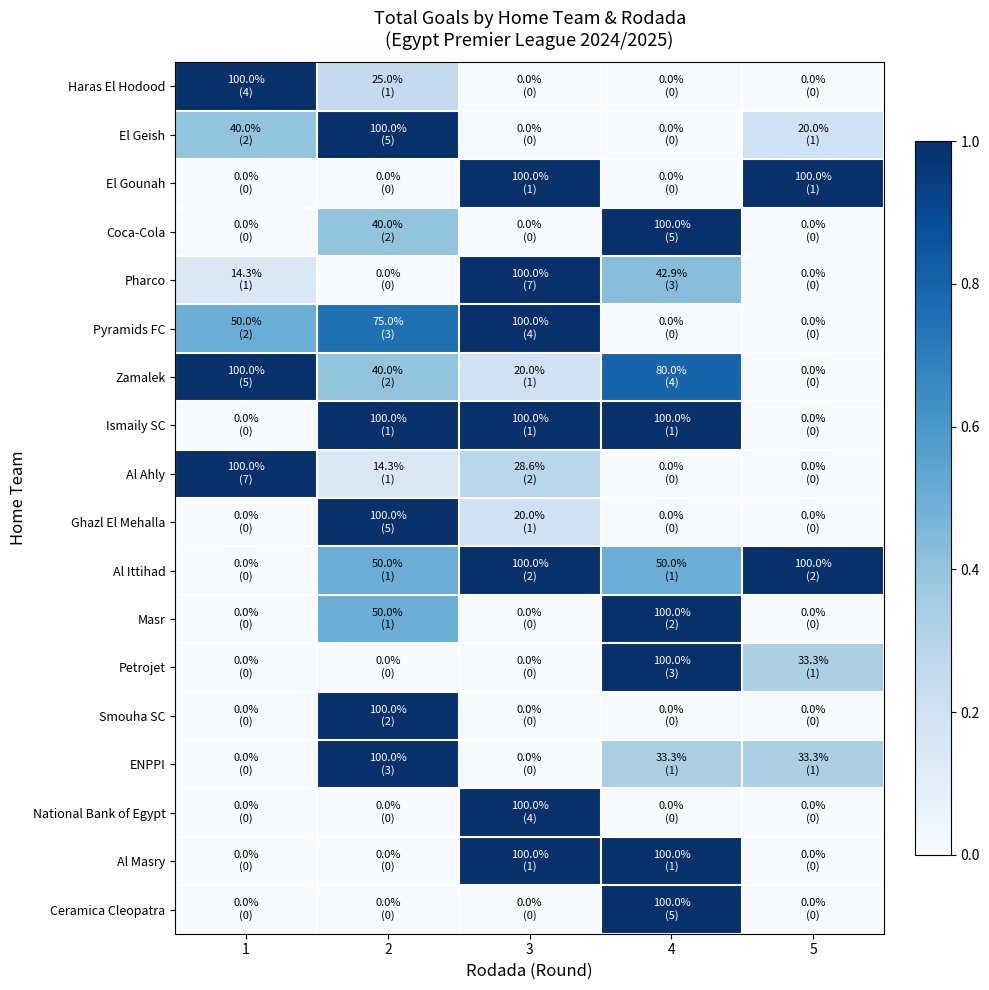

At how many categories does at least one series exceed 0?

5